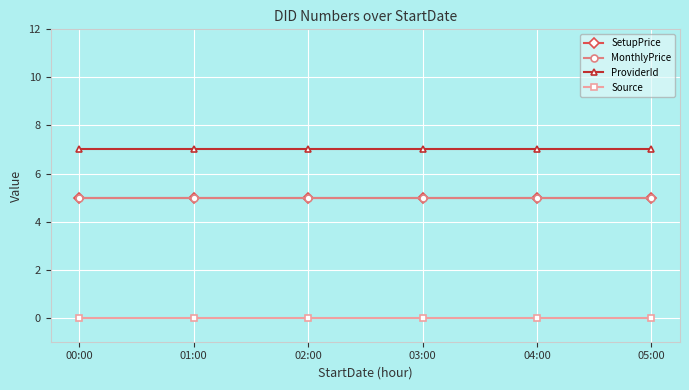

What position from the left is 01:00?

2